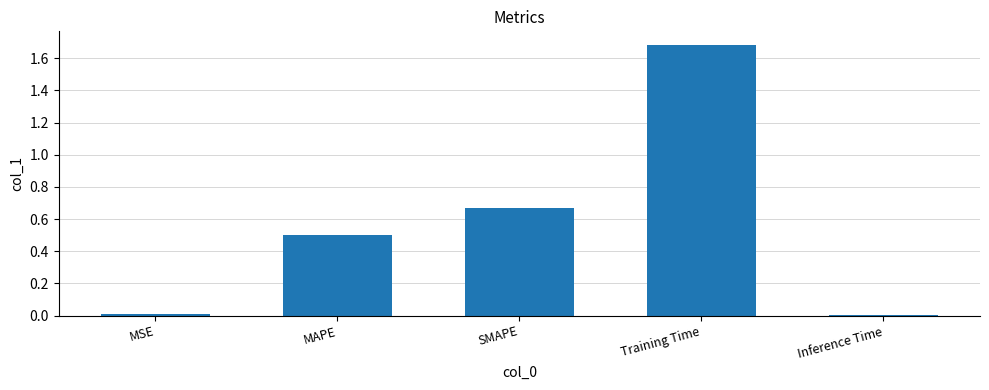

What is the label of the 5th bar from the right?

MSE